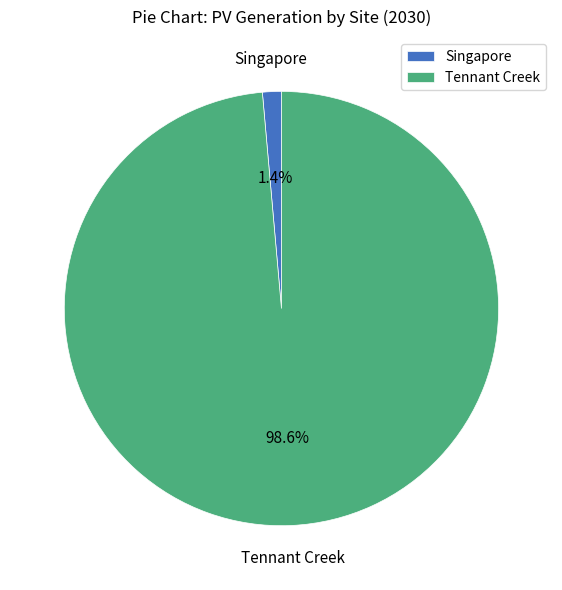

Does Tennant Creek account for over 50% of the chart?

Yes